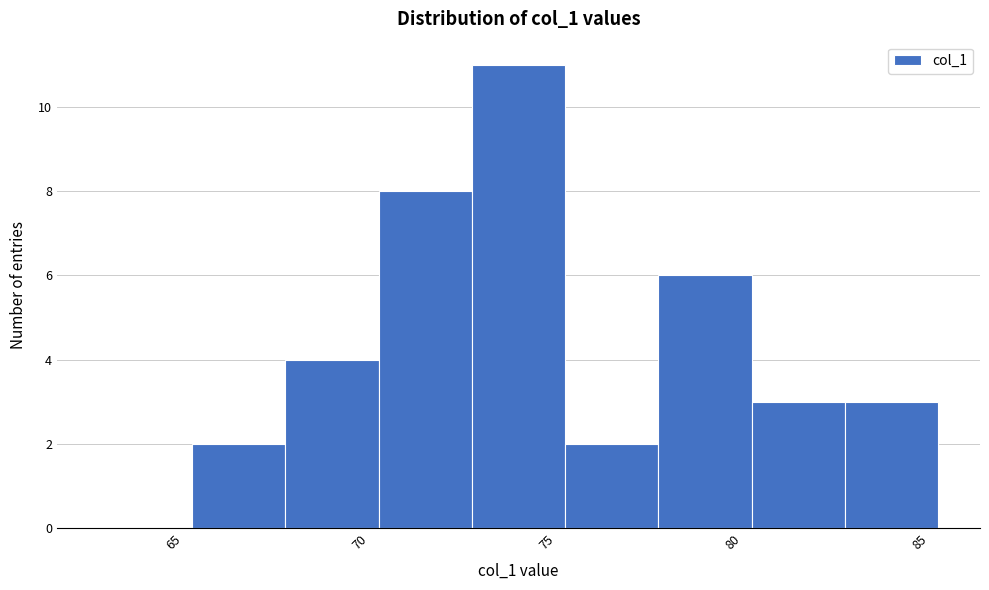

Which range on the x-axis has the tallest bar?

73.0 to 75.5